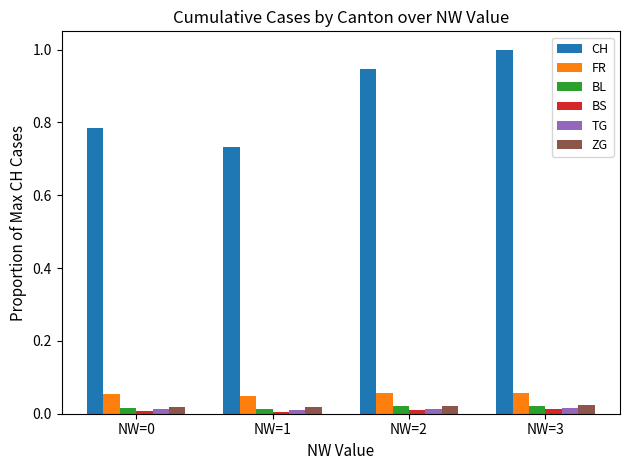

What is the difference between the maximum and minimum values in the CH series?

0.3